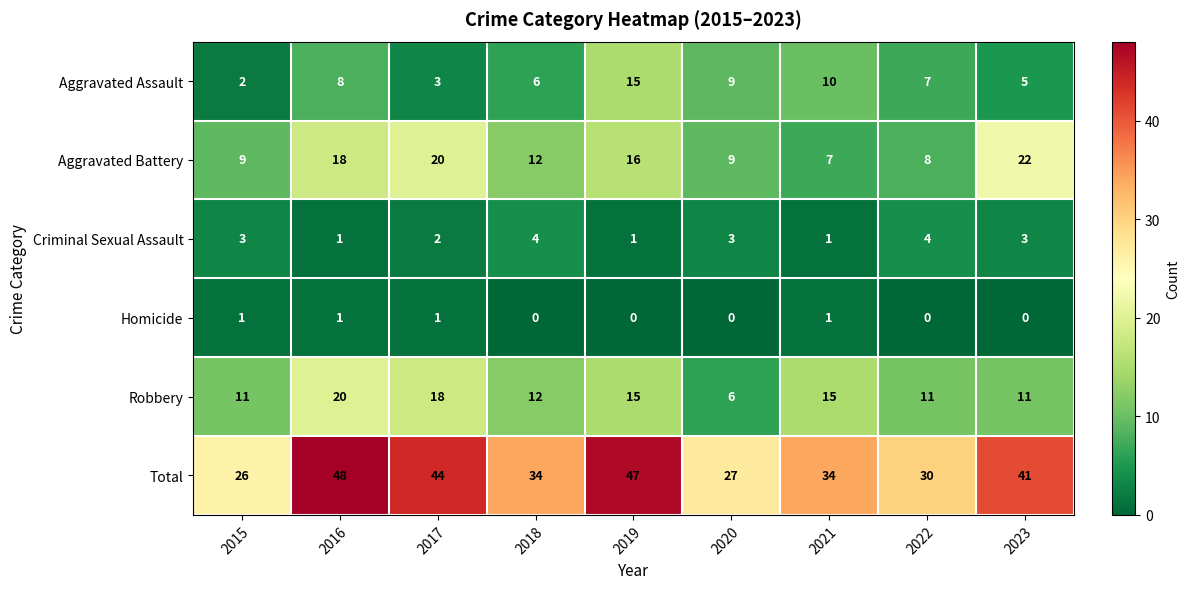

At which label does Aggravated Battery reach its peak?

2023